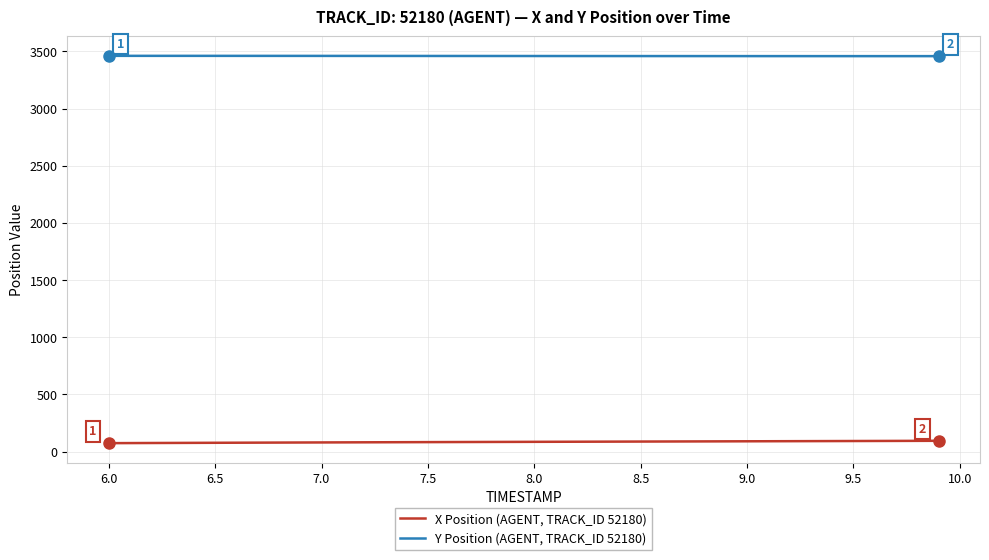

How many lines are shown in the chart?

2